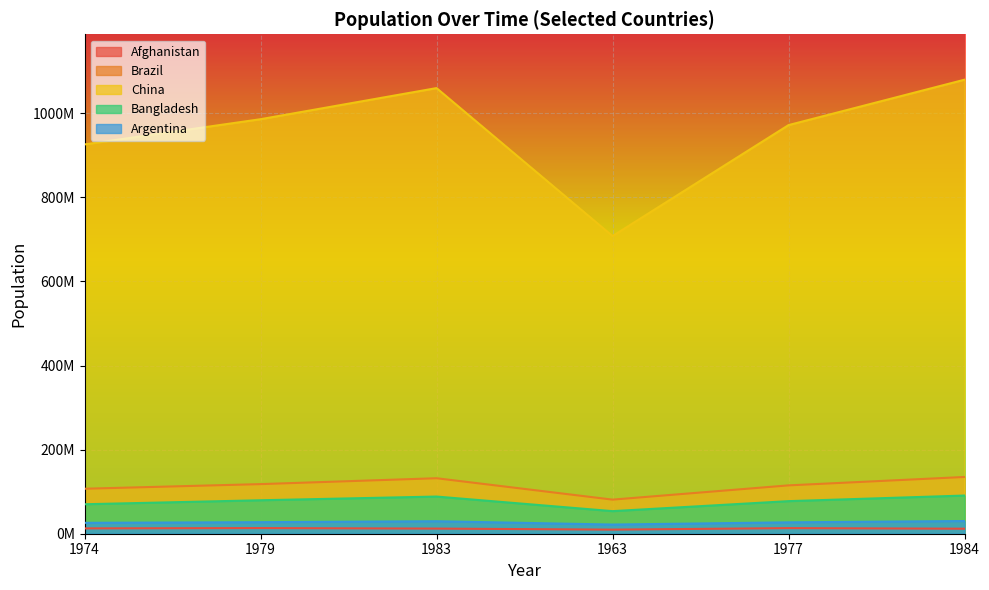

What is the value of the Afghanistan point at the 2nd from the left?

13400000